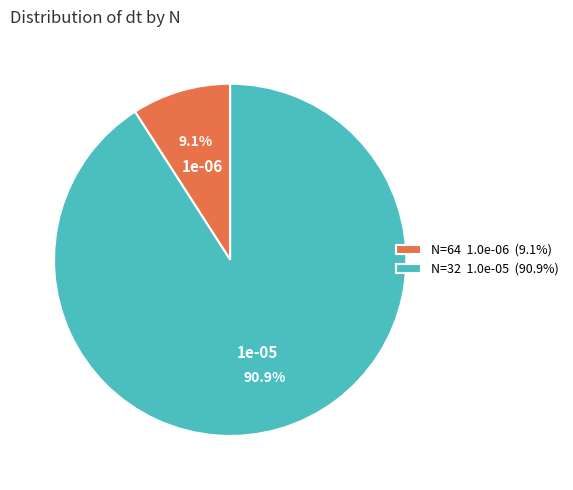

To the nearest percent, what is the average slice percentage?

50%